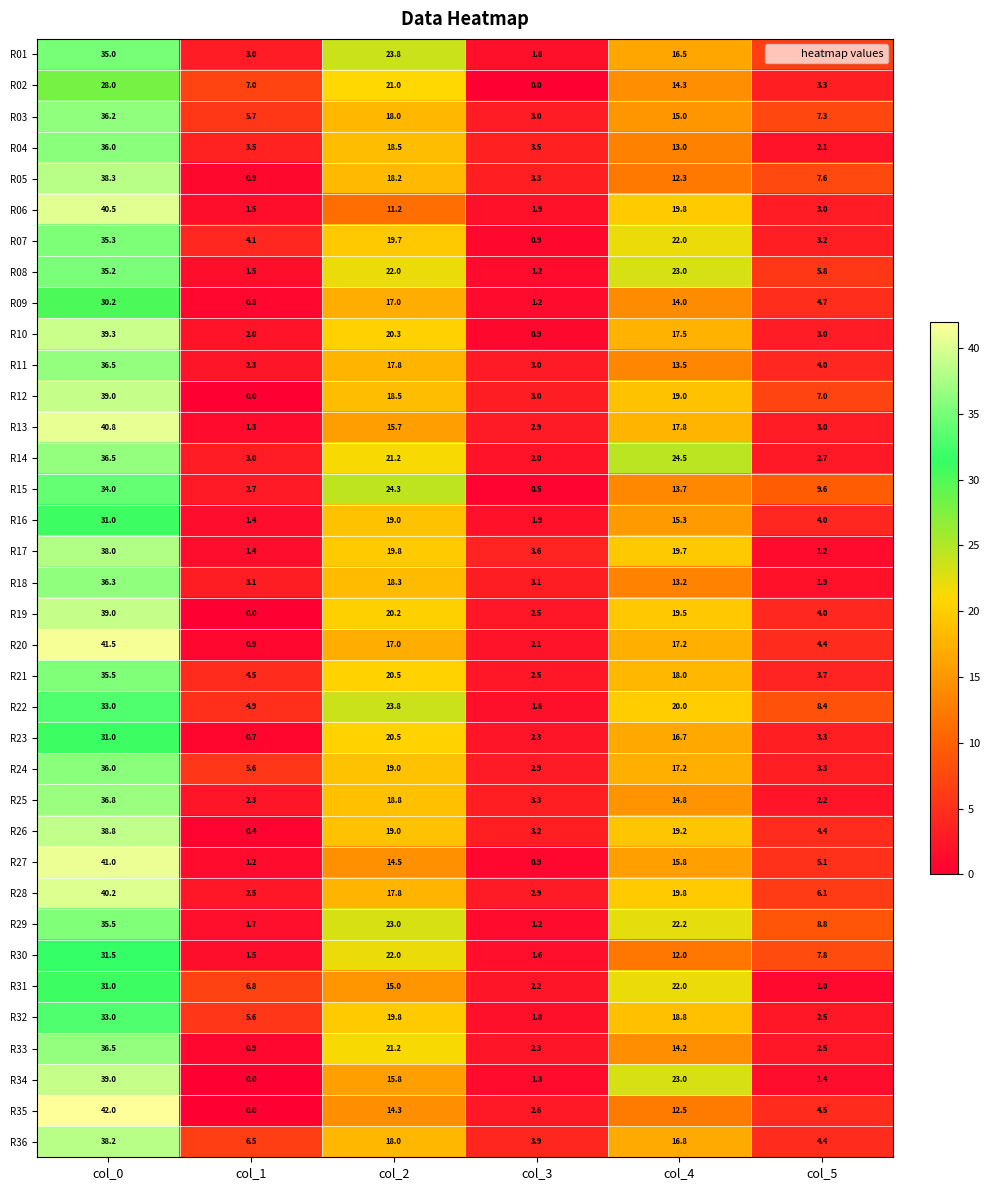

What is the difference between the highest and lowest values at col_2?

13.1